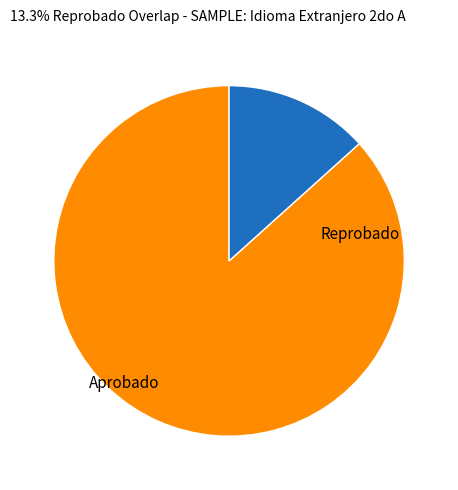

Does any single category account for the majority?

Yes